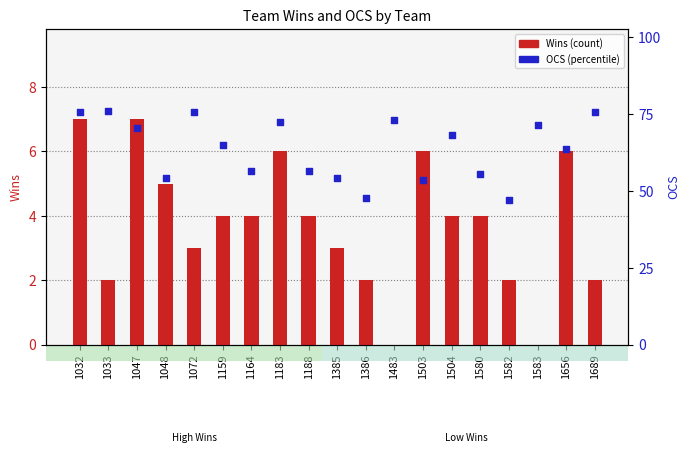

At how many categories does at least one series exceed 37?

19